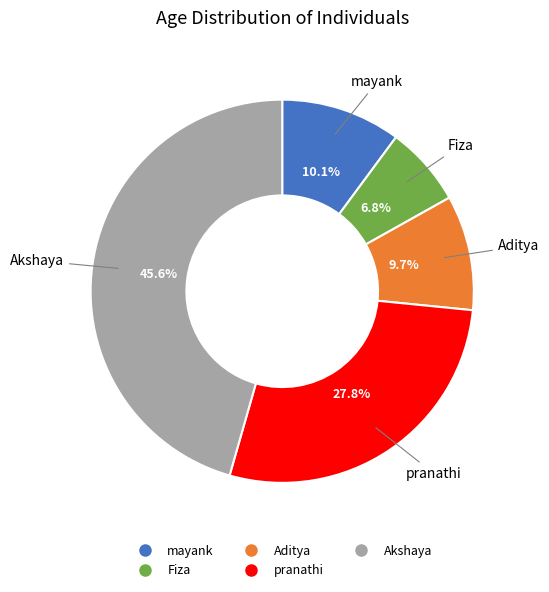

Between Aditya and Akshaya, which is larger?

Akshaya